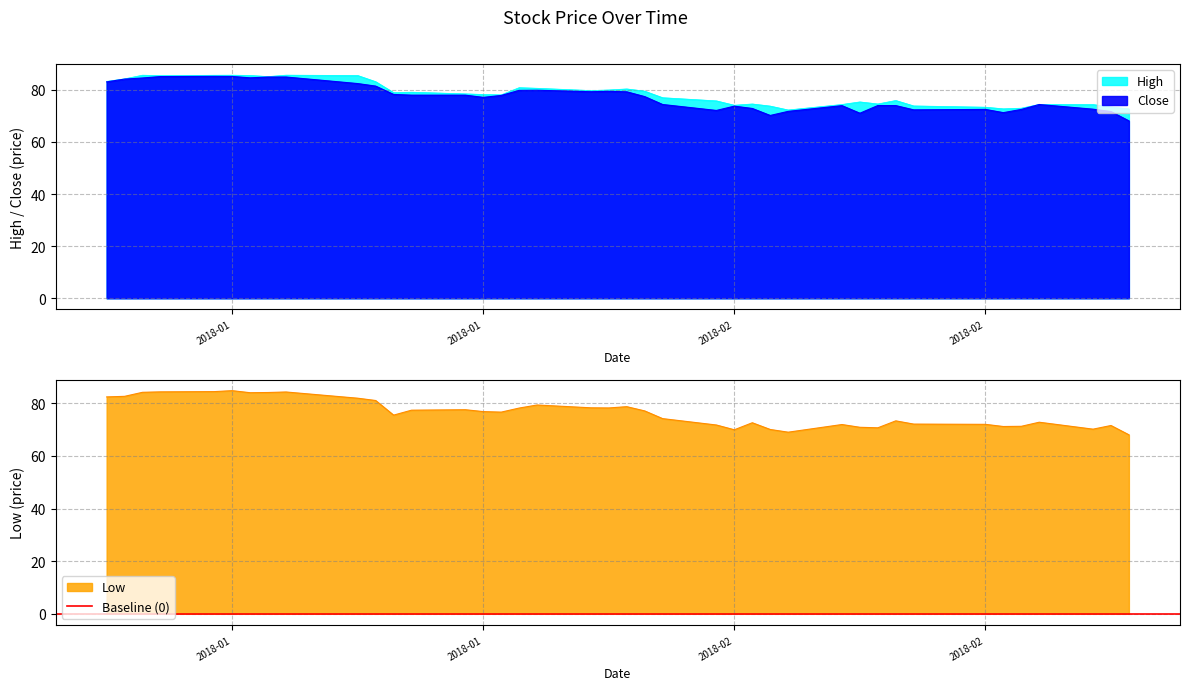

Which series has the largest total across all categories?

High